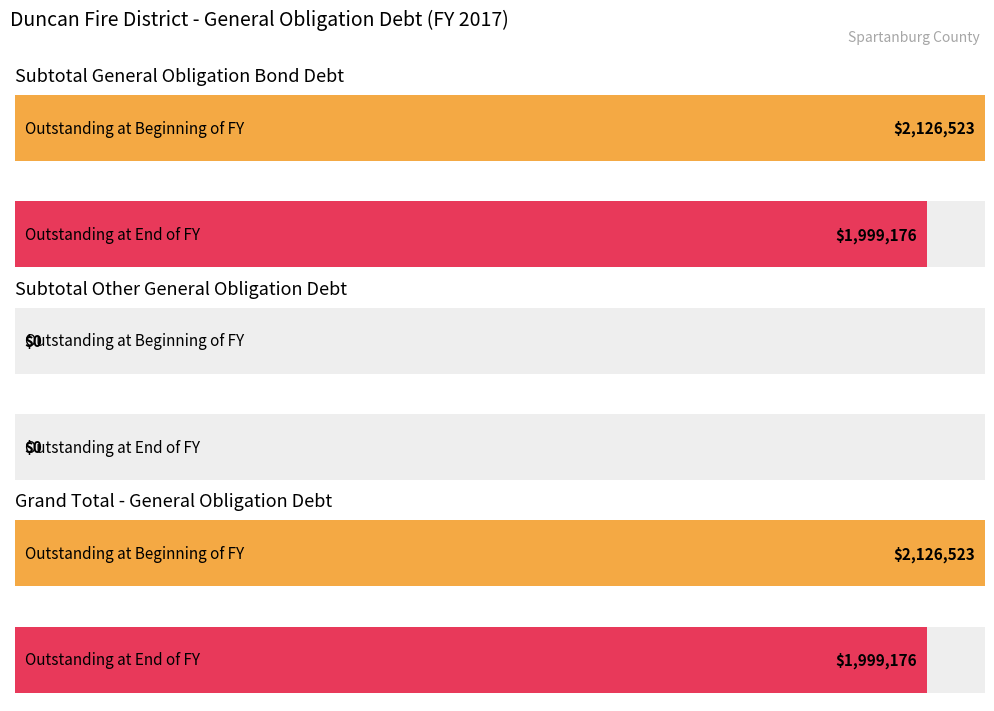

What is the label of the 1st bar from the left?

Subtotal General Obligation Bond Debt